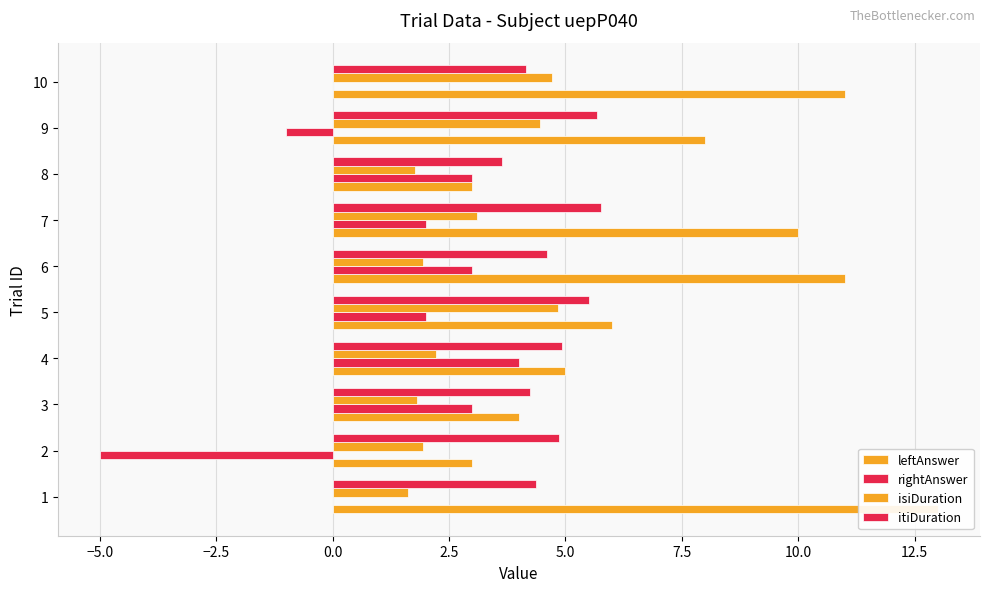

What is the greatest value displayed?

13.0